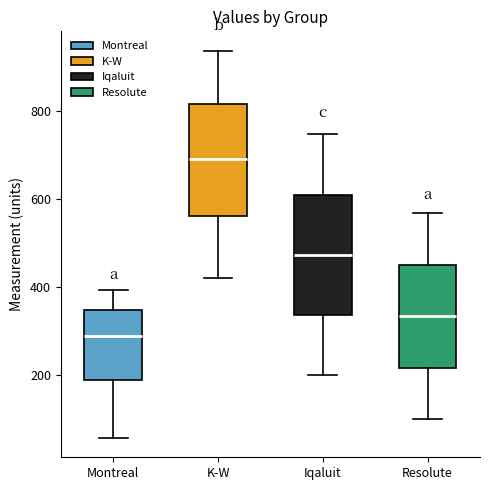

Reading left to right, read every box against the y-axis: the position of its median line, the range the box covers, and the ends of its whiskers. The values are not printed on the chart, so give them approximately, as read against the axis.

Montreal: median 300, box 180 to 340, whiskers 60 to 400
K-W: median 700, box 560 to 820, whiskers 420 to 940
Iqaluit: median 480, box 340 to 600, whiskers 200 to 740
Resolute: median 340, box 220 to 460, whiskers 100 to 560